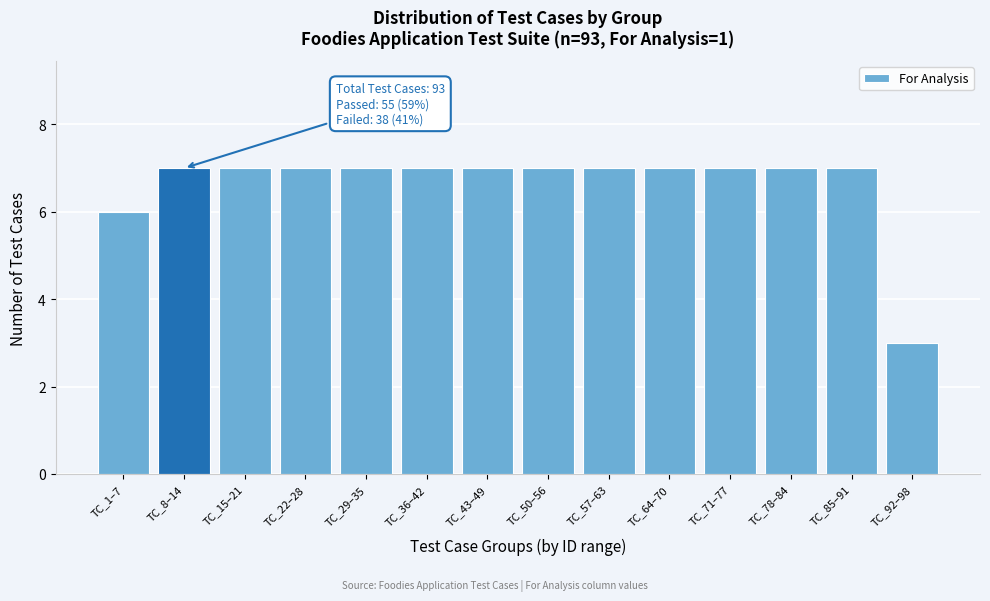

Reading left to right, list all the values displayed in this chart.

6	7	7	7	7	7	7	7	7	7	7	7	7	3